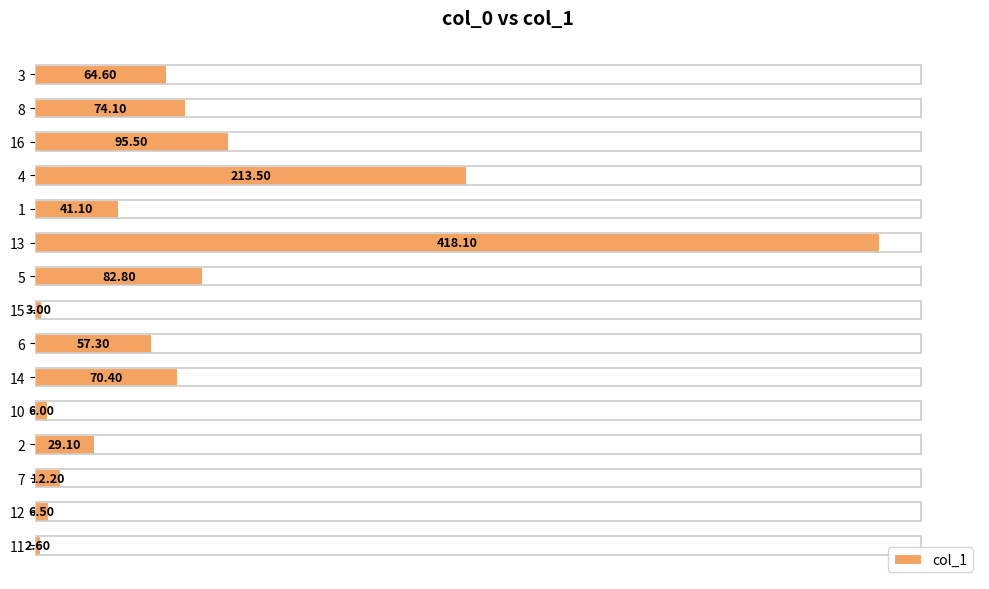

Does the chart contain stacked bars?

No